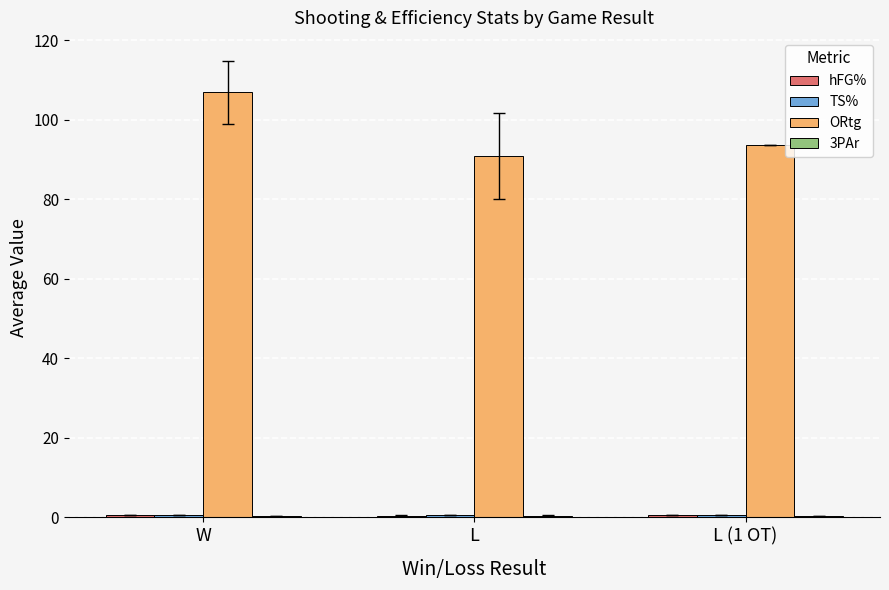

The ORtg series shows 29.3 at W. True or false?

False